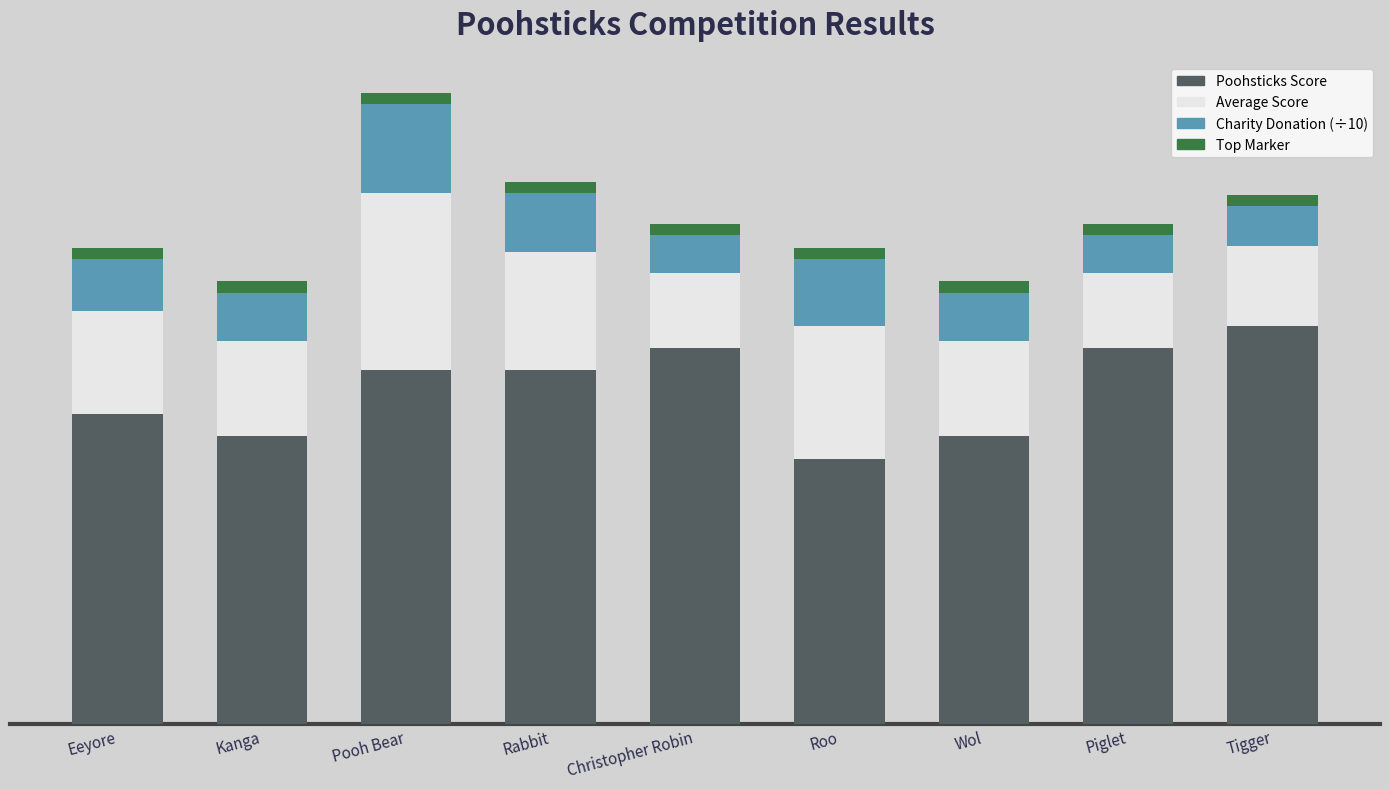

Are the bars horizontal?

No